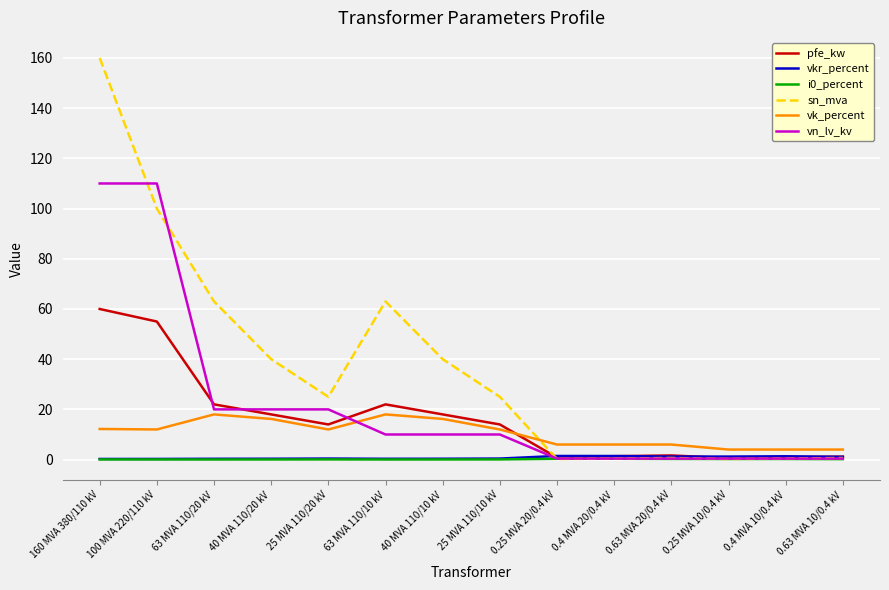

True or false: vn_lv_kv and vk_percent intersect in this chart.

True